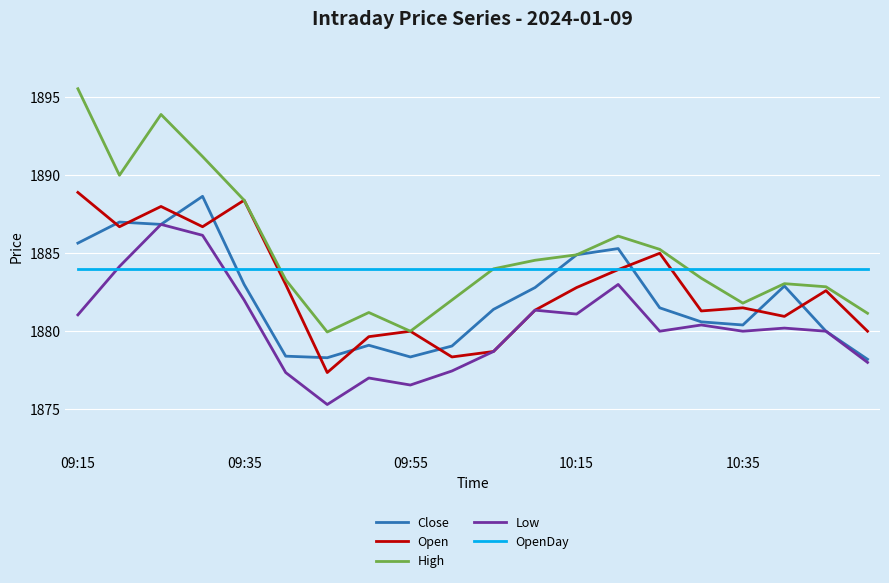

What is the maximum value for Open?

1888.9